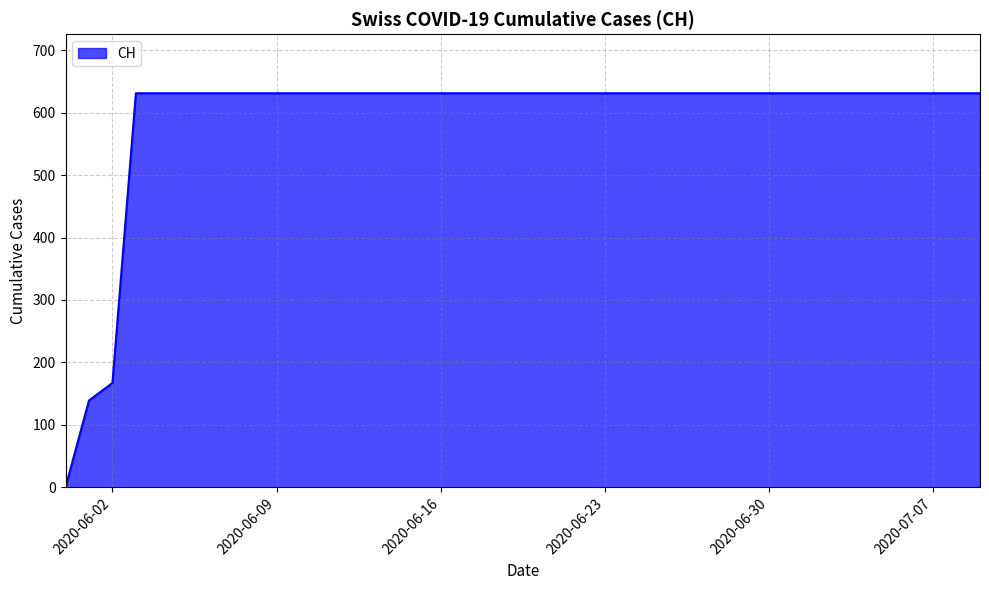

Does the chart display data point markers on the line(s)?

No